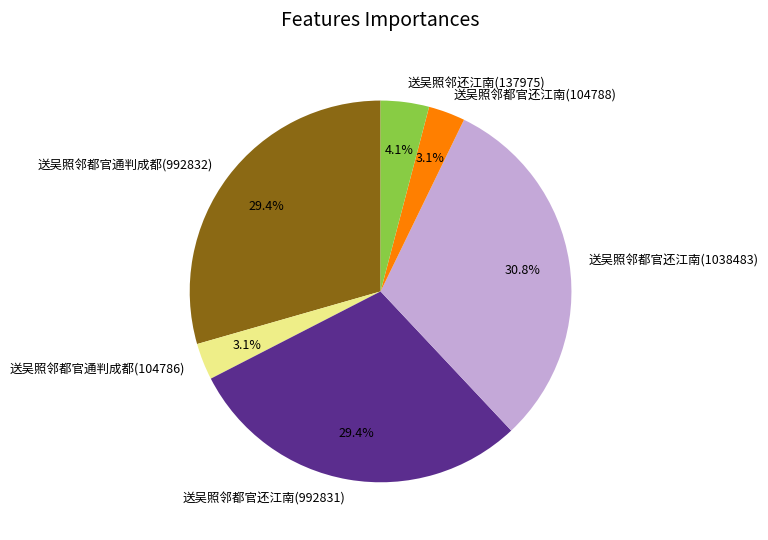

To the nearest percent, what is the difference between the largest and smallest slice percentages?

28%